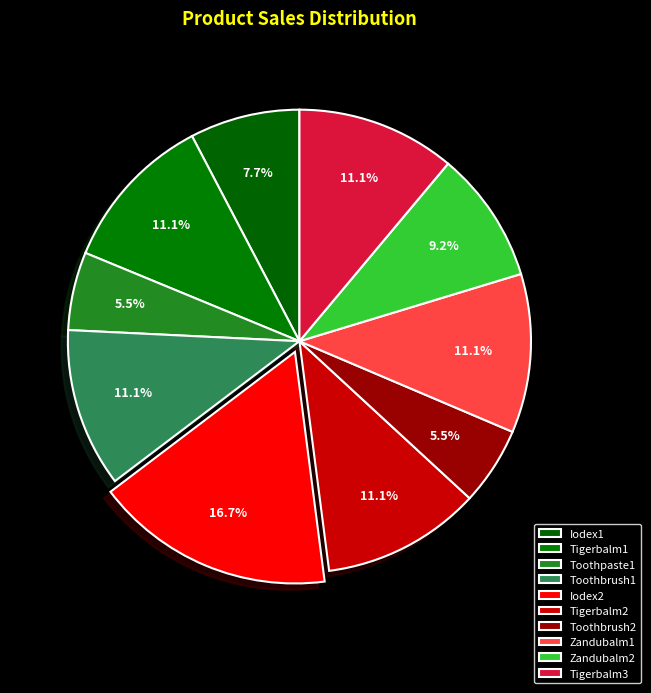

To the nearest percent, what percentage of the pie is Iodex1?

8%